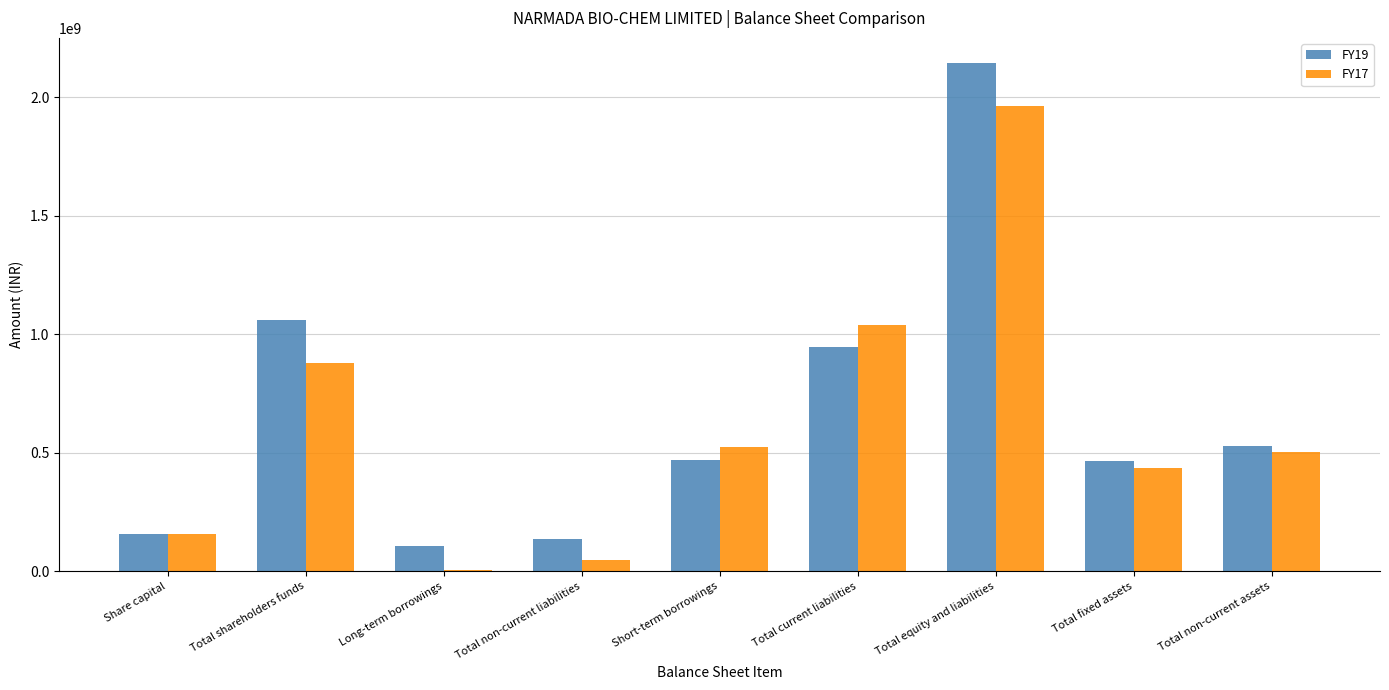

Where is FY17 nearest to the value 984820000?

Total current liabilities